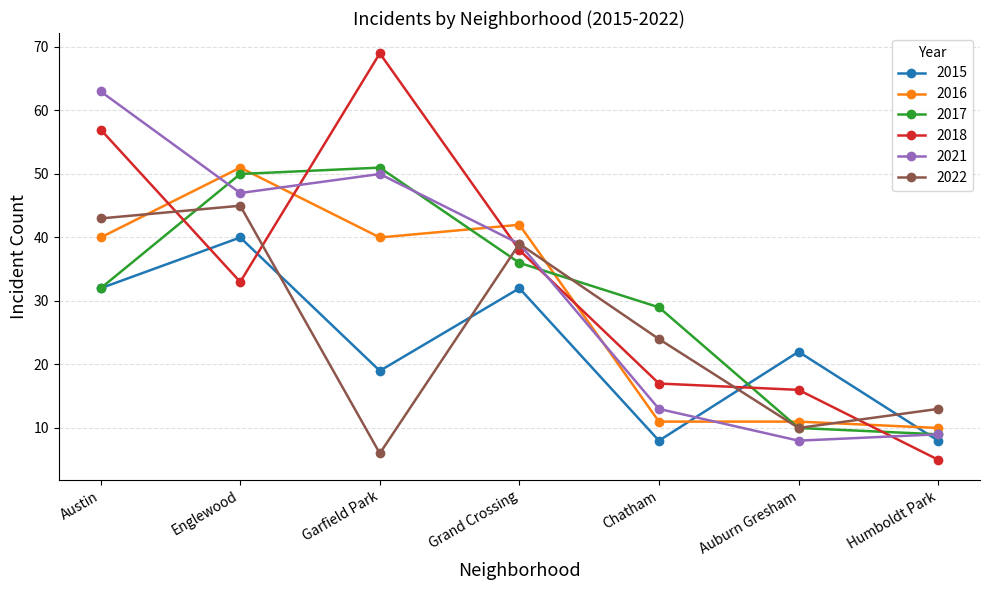

What are all the series names shown in the legend?

2015, 2016, 2017, 2018, 2021, 2022